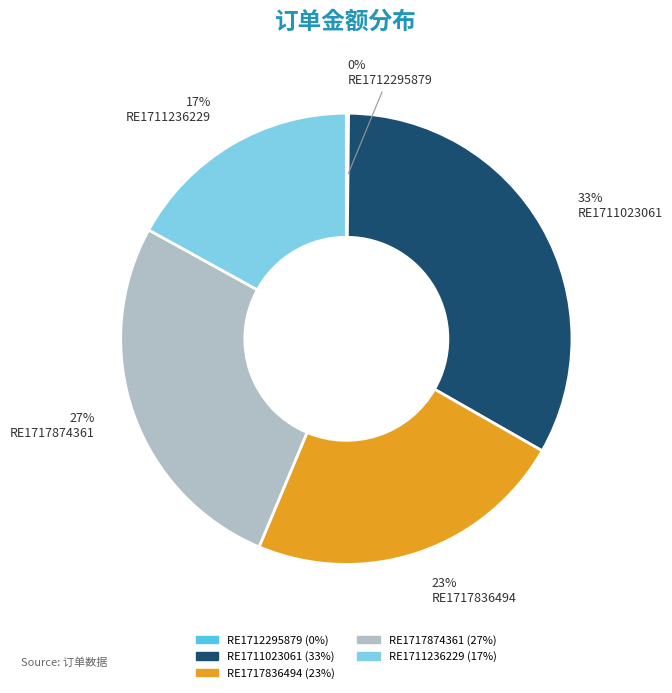

Is it true that RE1711023061 is 22% of the pie?

False